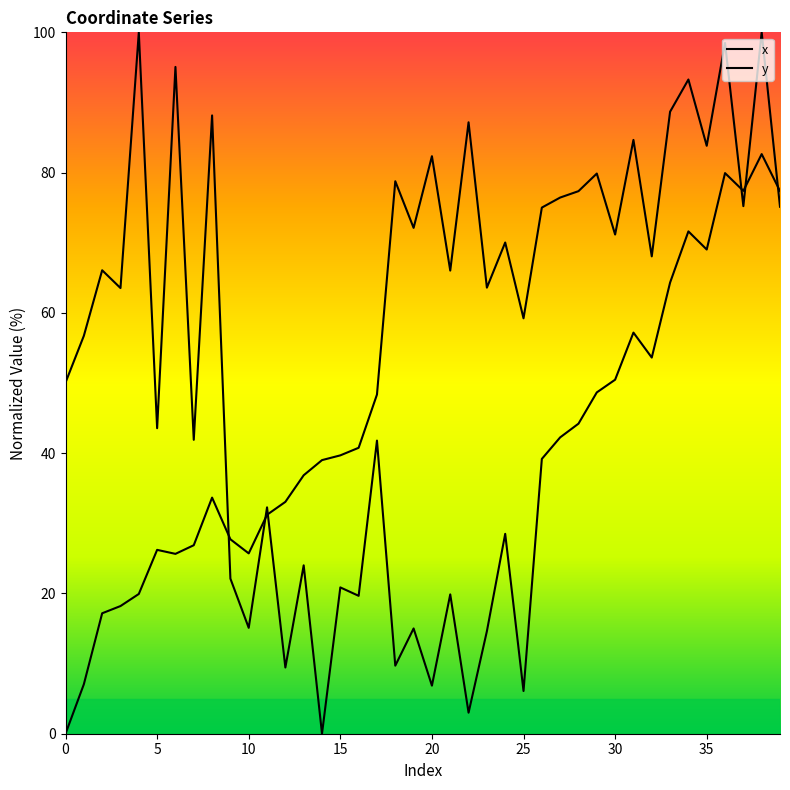

What is the average value of the x series?

43.8